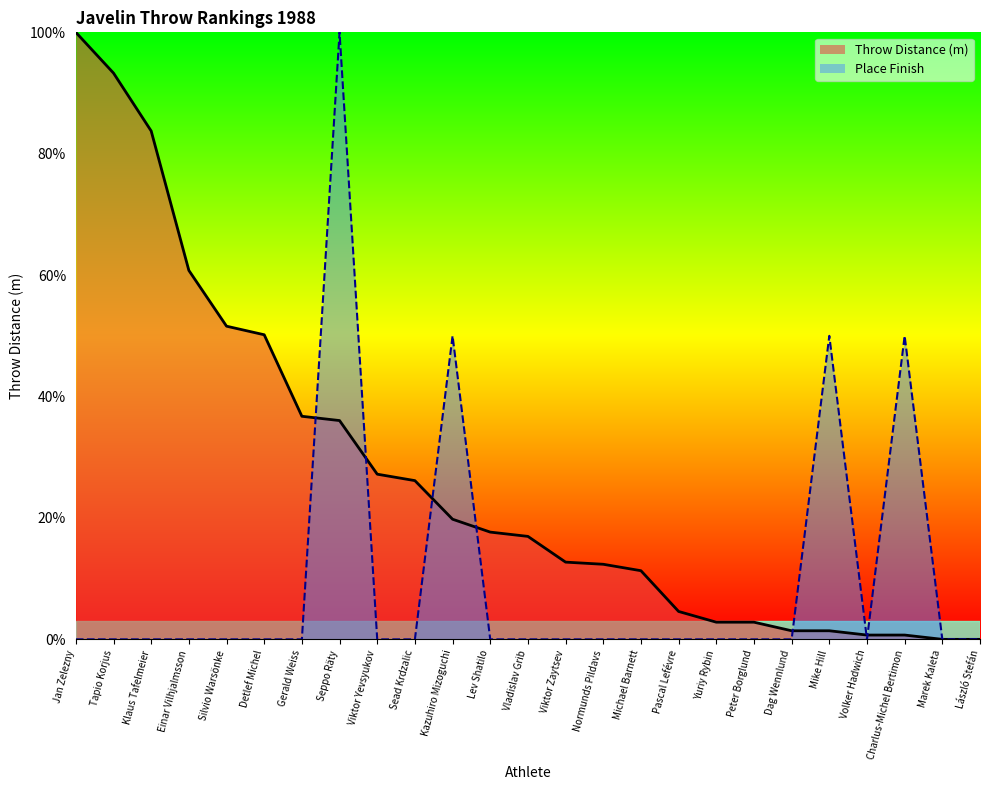

Where do Throw Distance (m) and Place Finish first cross each other?

Gerald Weiss and Seppo Räty